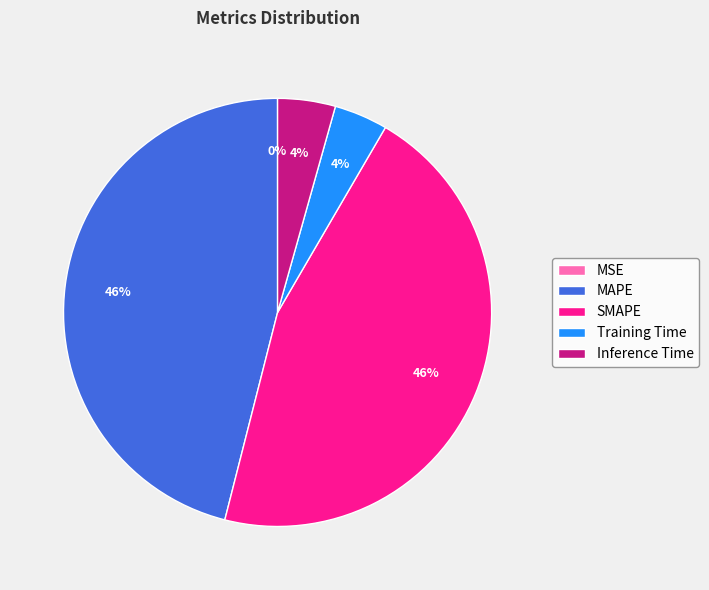

To the nearest percent, what is the difference between the largest and smallest slice percentages?

46%